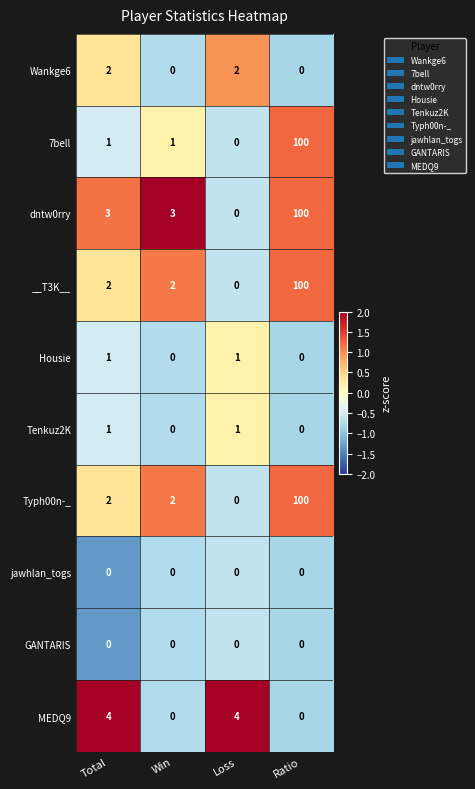

How many data points in dntw0rry are less than 3?

1